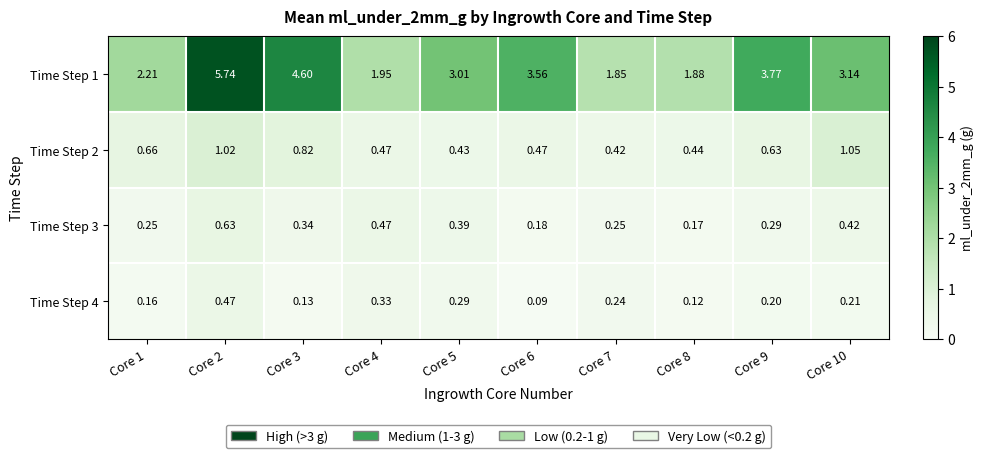

Count the number of data series in this chart.

4